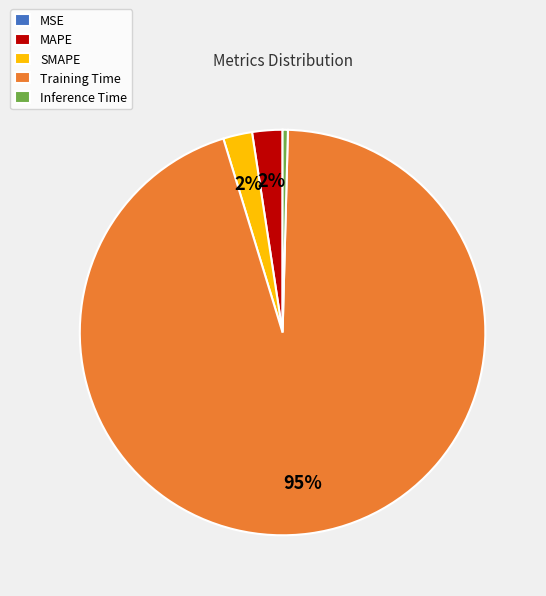

Which category accounts for the majority?

Training Time